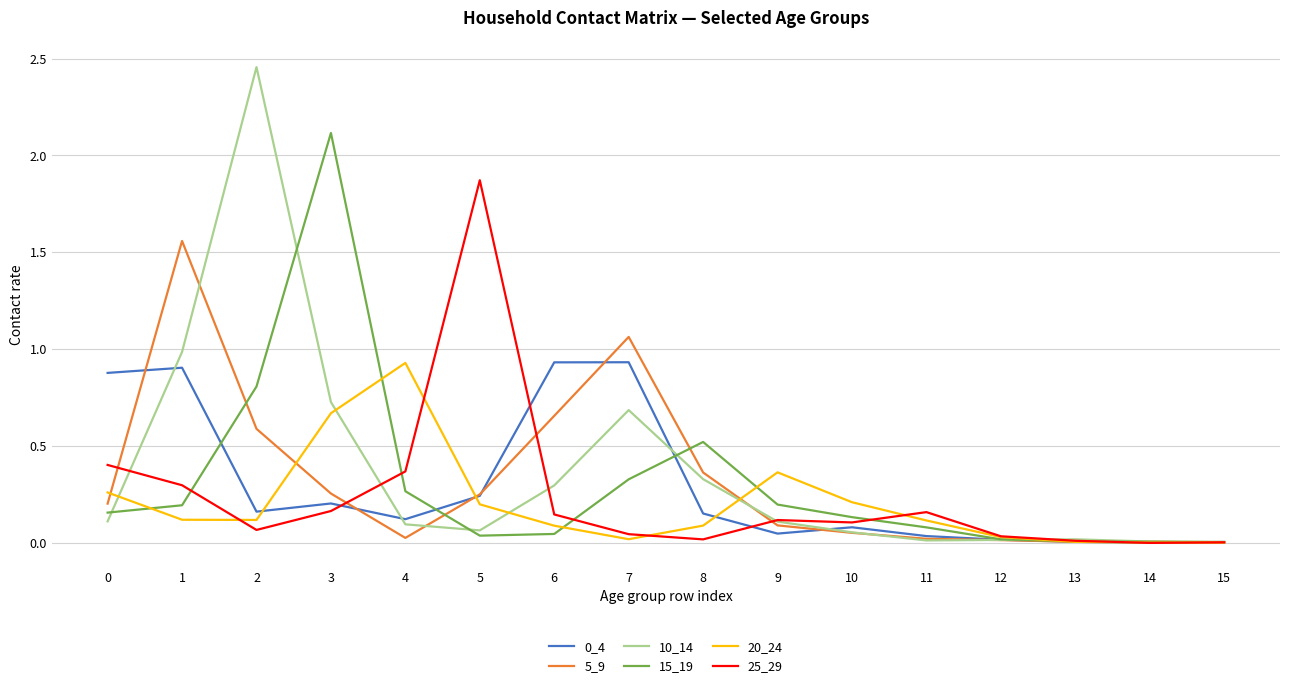

Which series has the widest spread of values?

10_14